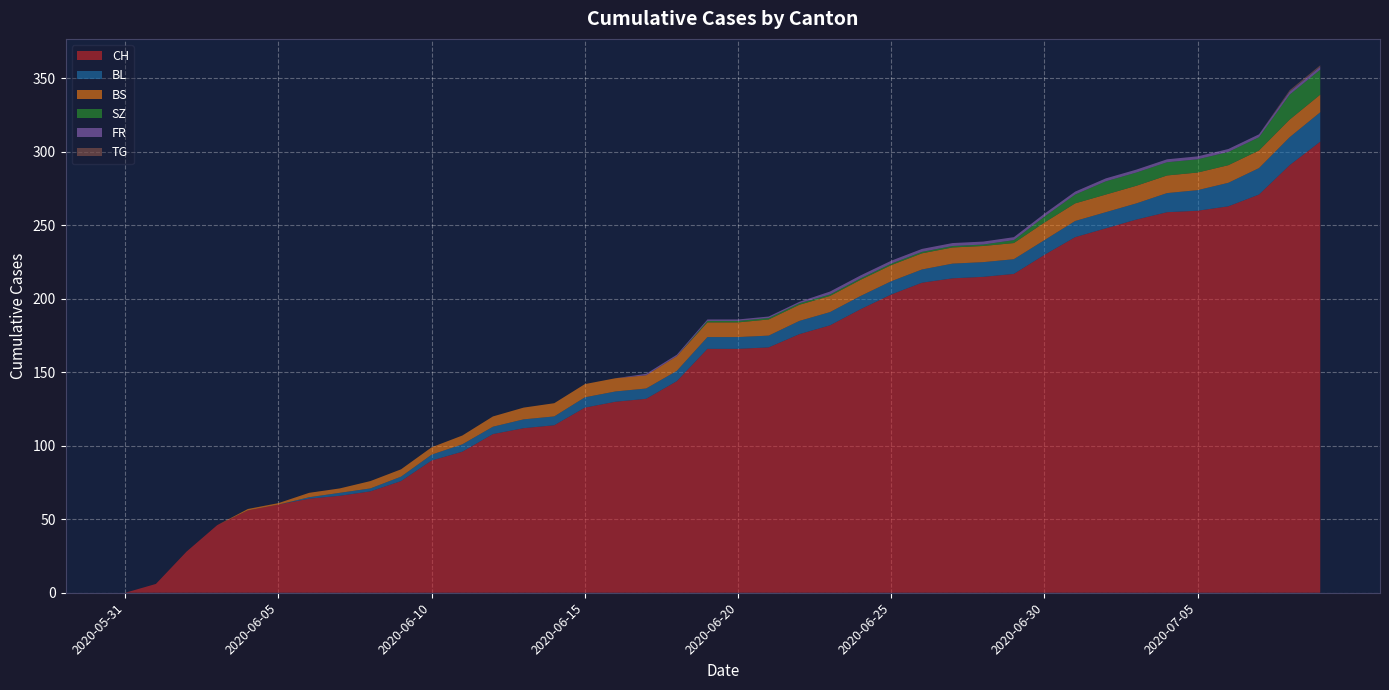

Reading left to right, extract all data points from this chart.

CH: 0	6	28	46	56	60	64	66	69	76	90	96	108	112	114	126	130	132	144	166	166	167	176	182	193	203	211	214	215	217	230	242	248	254	259	260	263	271	291	307
BL: 0	0	0	0	0	0	1	2	2	3	4	5	5	6	6	7	7	7	7	8	8	8	9	9	9	9	9	10	10	10	10	11	11	11	13	14	16	18	19	20
BS: 0	0	0	0	1	1	3	3	5	5	5	6	7	8	9	9	9	9	10	10	10	11	11	11	11	11	11	11	11	11	12	12	12	12	12	12	12	12	12	12
SZ: 0	0	0	0	0	0	0	0	0	0	0	0	0	0	0	0	0	0	0	1	1	1	1	1	1	1	1	1	1	2	4	6	9	9	9	9	9	9	17	17
FR: 0	0	0	0	0	0	0	0	0	0	0	0	0	0	0	0	0	1	1	1	1	1	1	2	2	2	2	2	2	2	2	2	2	2	2	2	2	2	2	2
TG: 0	0	0	0	0	0	0	0	0	0	0	0	0	0	0	0	0	0	0	0	0	0	0	0	0	0	0	0	0	0	0	0	0	0	0	0	0	0	1	1